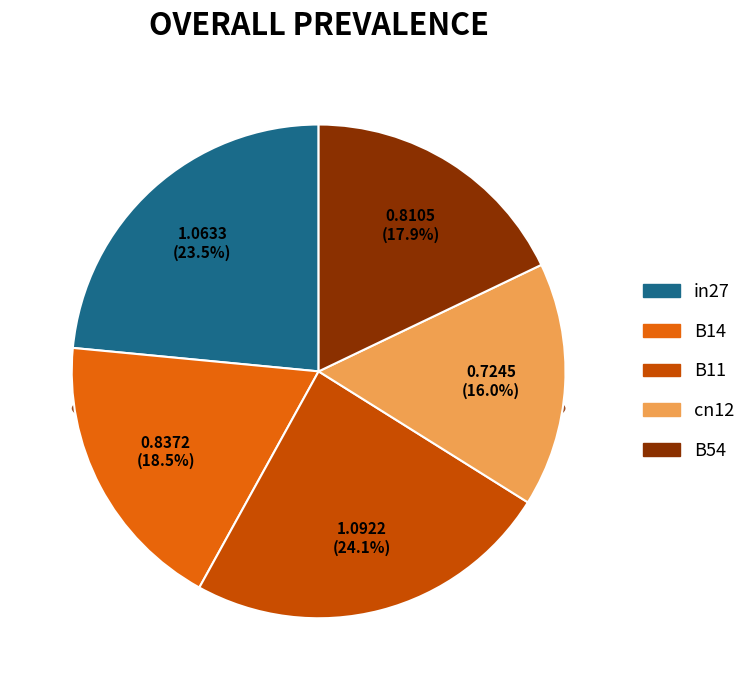

Which slice is the smallest?

cn12